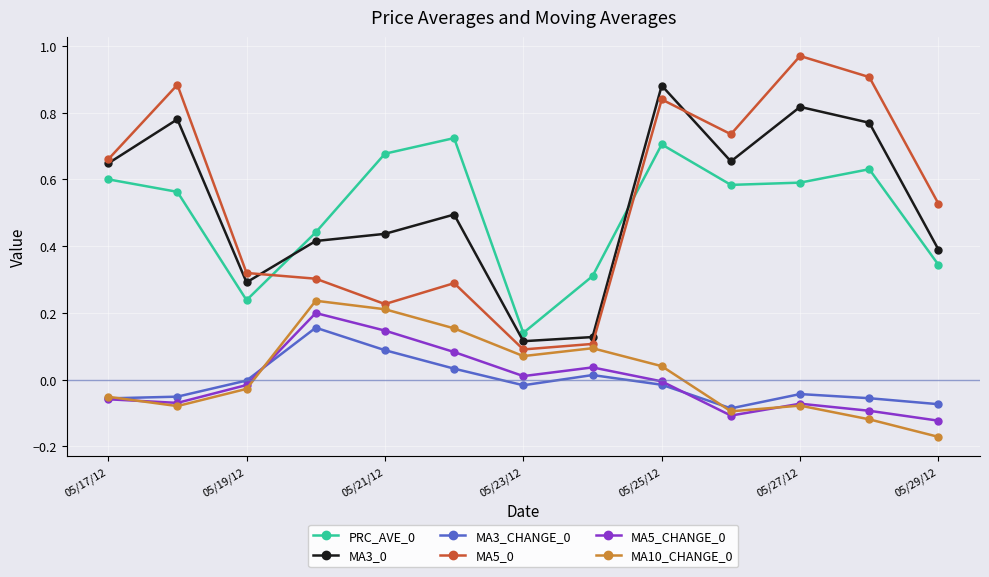

True or false: MA3_0 has more than 1 interior local peaks.

True